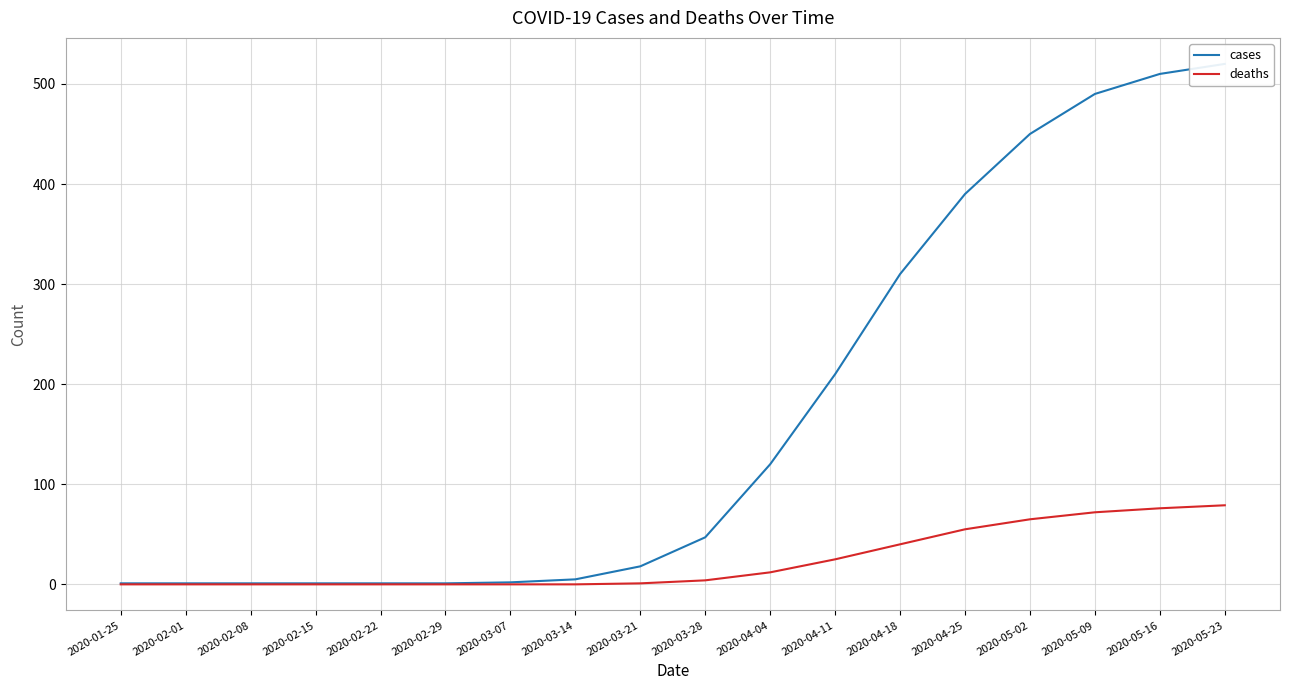

Between 2020-02-08 and 2020-05-16, which is larger?

2020-05-16